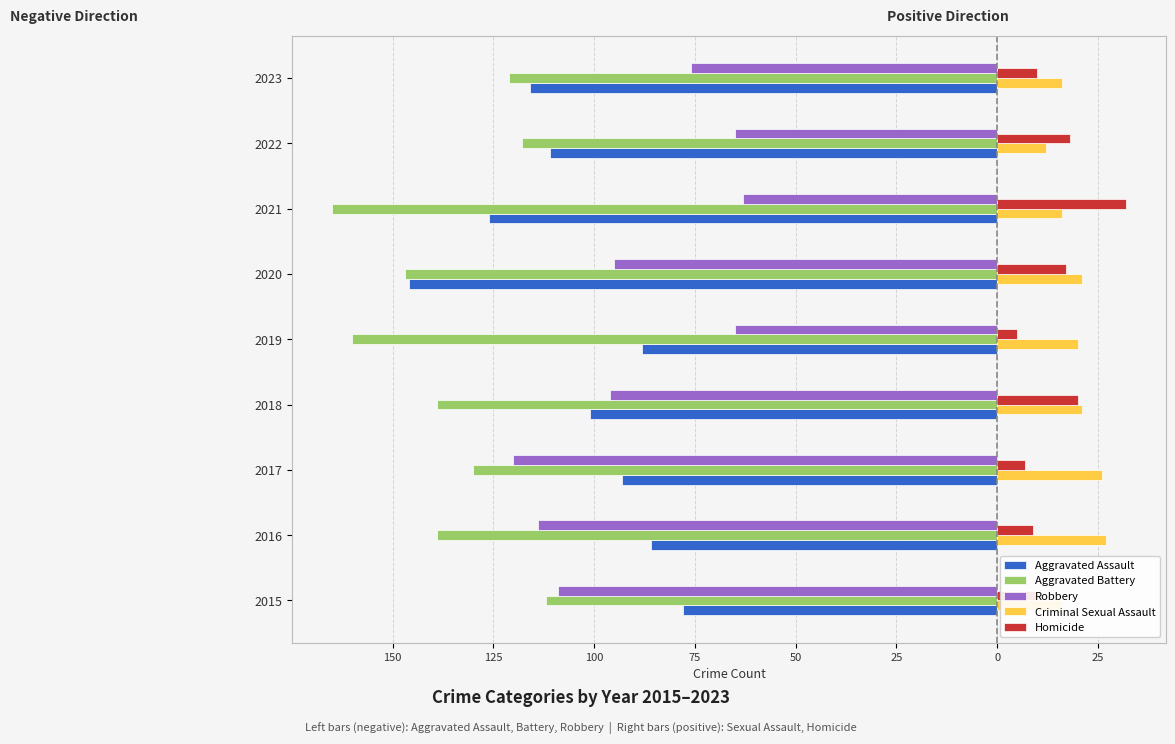

Reading right to left, extract all data points from this chart.

Aggravated Assault: -116	-111	-126	-146	-88	-101	-93	-86	-78
Aggravated Battery: -121	-118	-165	-147	-160	-139	-130	-139	-112
Robbery: -76	-65	-63	-95	-65	-96	-120	-114	-109
Criminal Sexual Assault: 16	12	16	21	20	21	26	27	16
Homicide: 10	18	32	17	5	20	7	9	10